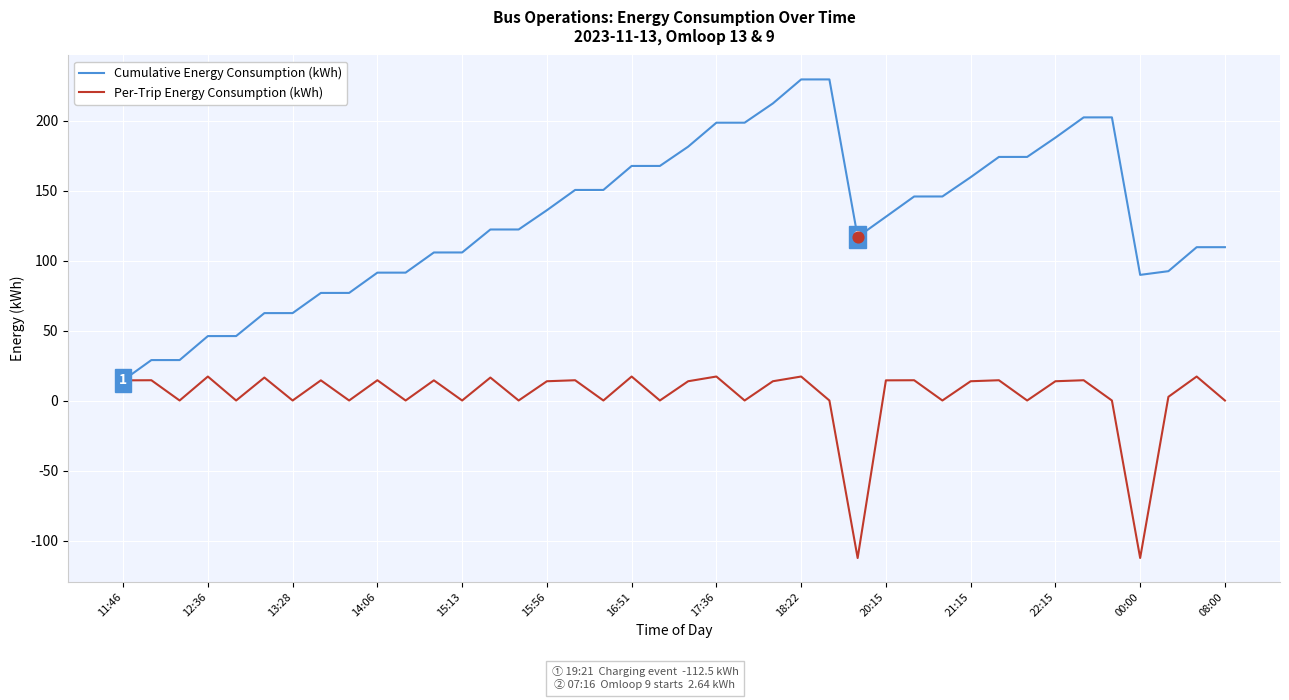

Which series has the largest total across all categories?

Cumulative Energy Consumption (kWh)